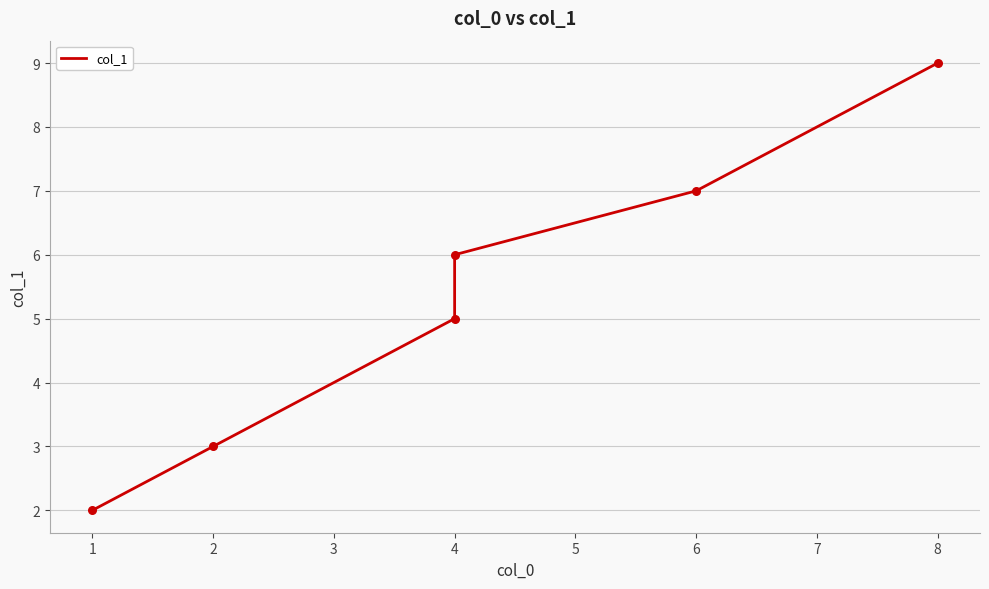

What is the change in value from 4 to 6?

+1